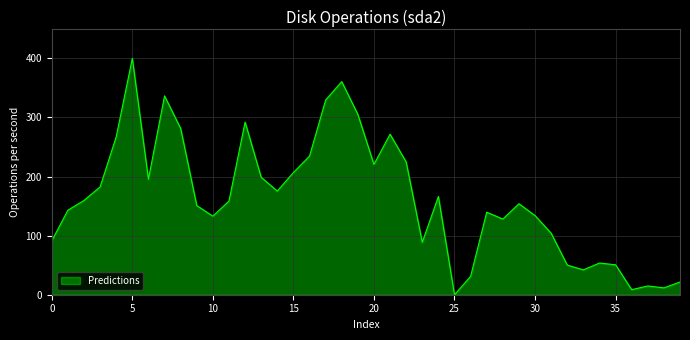

What is the difference between the maximum and minimum values?

400.0